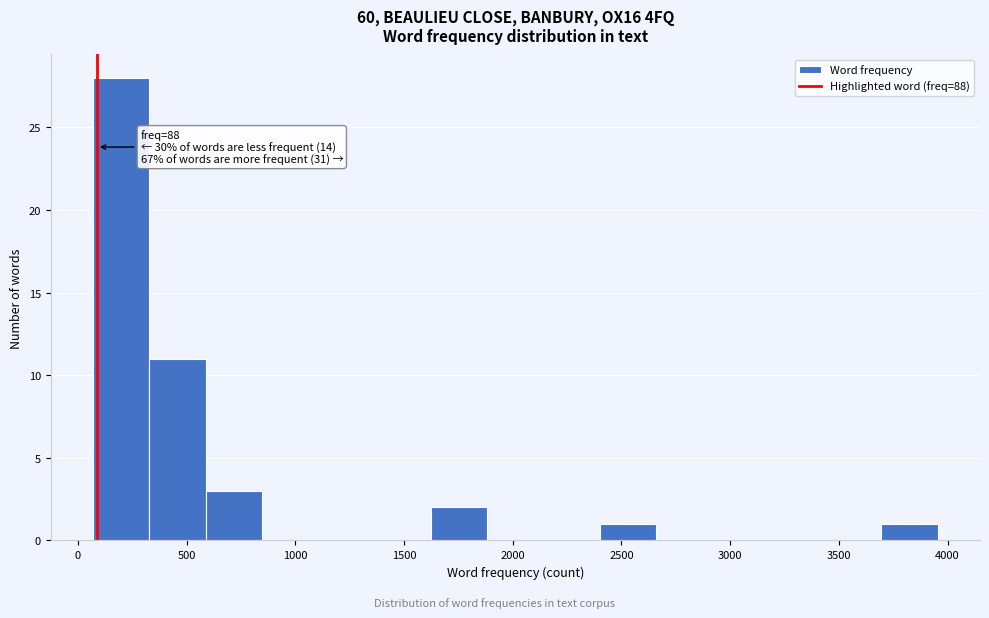

Which range on the x-axis has the tallest bar?

50 to 350